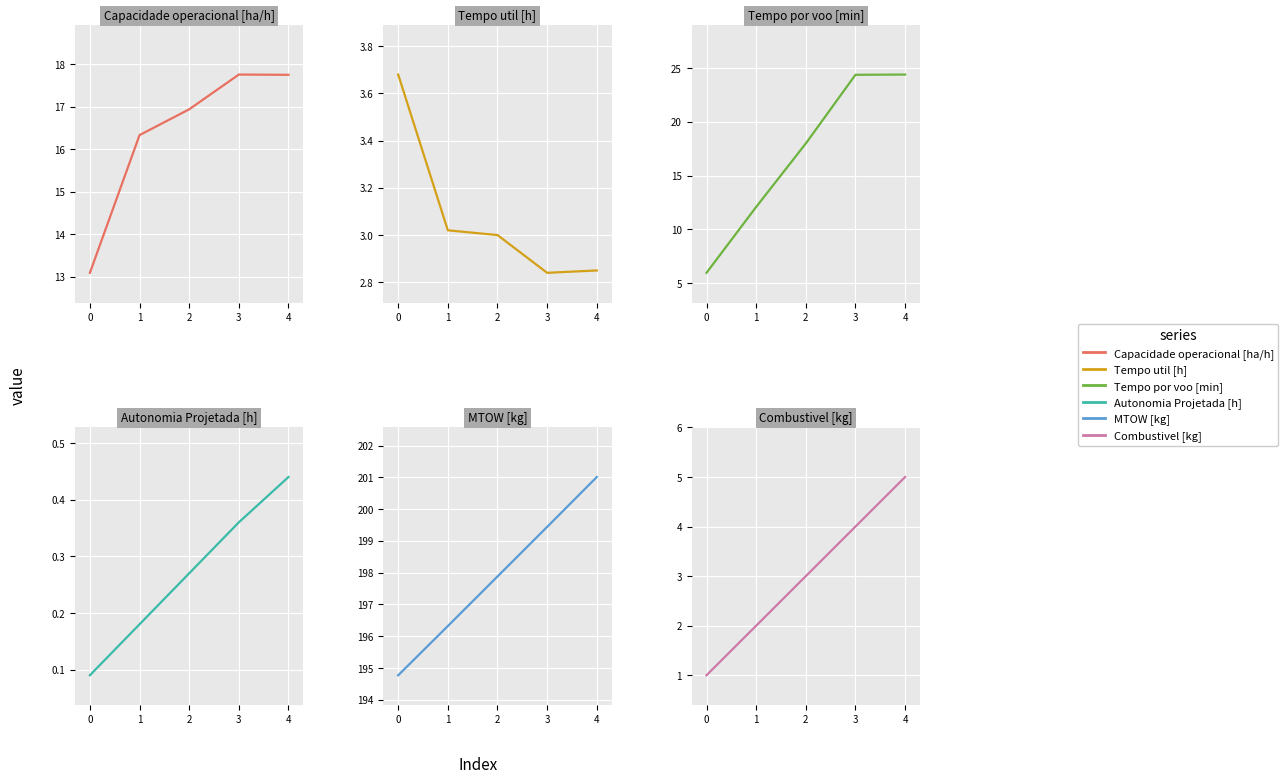

Which series has the largest total across all categories?

MTOW [kg]